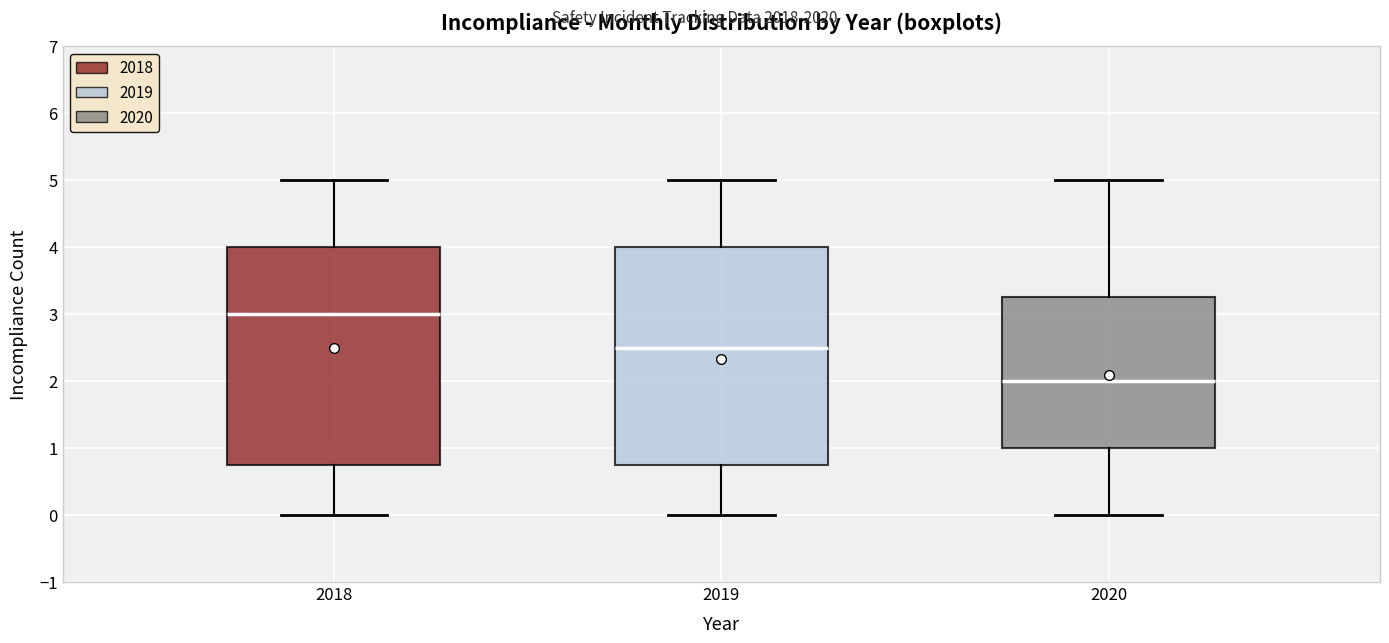

Which box's median line is the highest?

2018